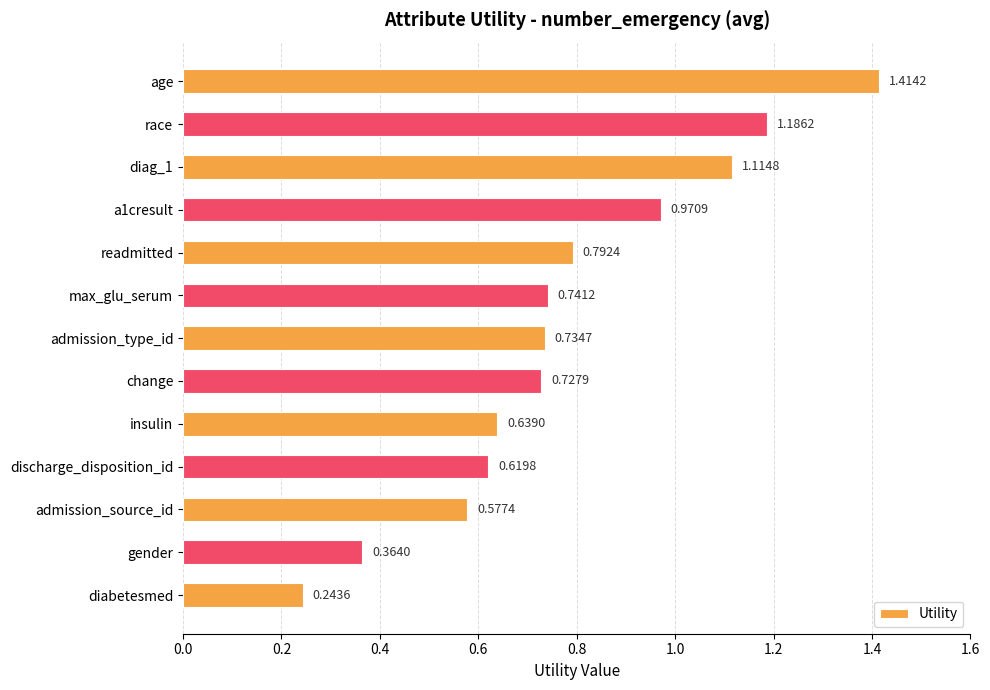

Rank the categories by value from lowest to highest.

diabetesmed, gender, admission_source_id, discharge_disposition_id, insulin, change, admission_type_id, max_glu_serum, readmitted, a1cresult, diag_1, race, age